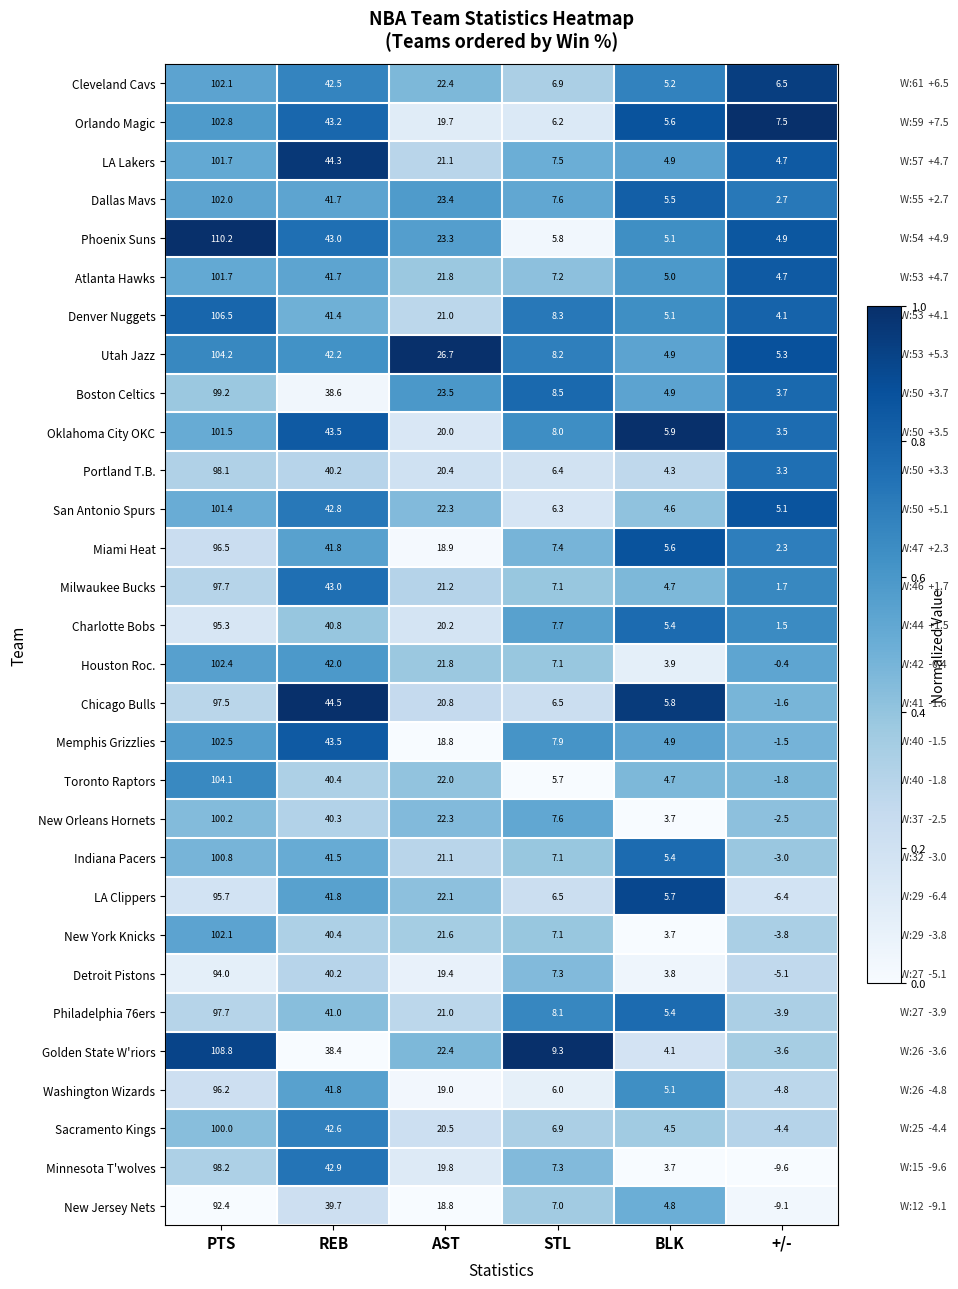

True or false: Toronto Raptors has a value of 154.0 at PTS.

False